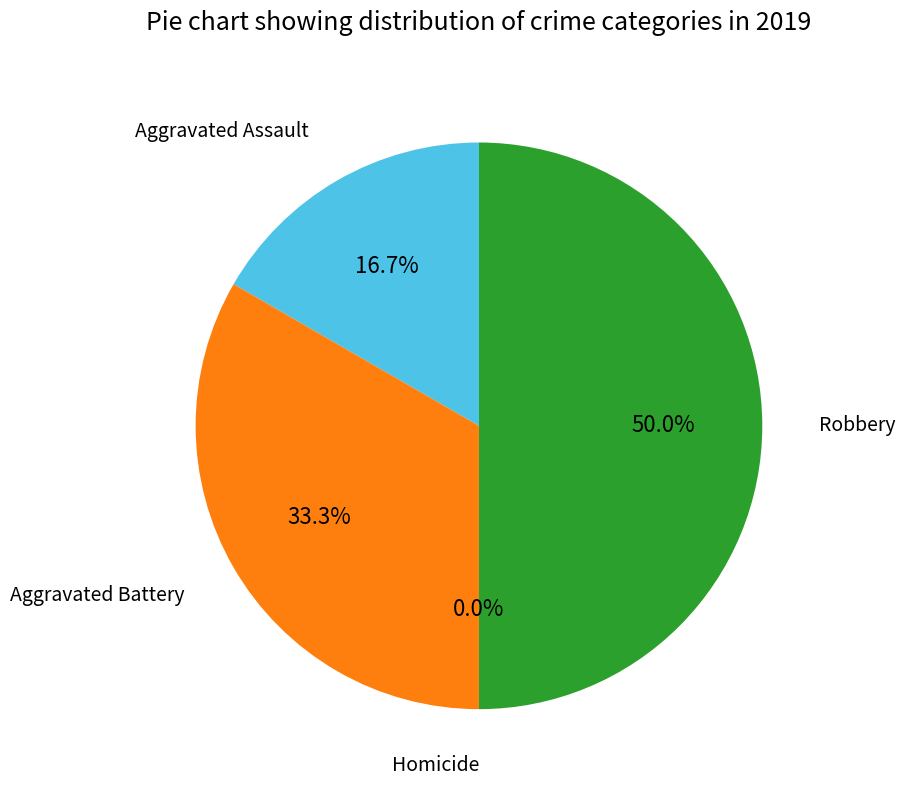

How many slices are in this pie chart?

4